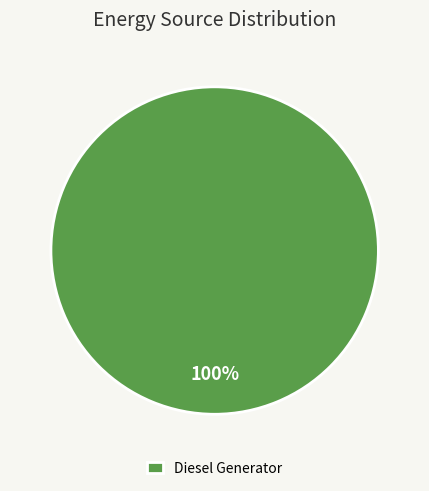

Is it true that Diesel Generator is 100% of the pie?

True